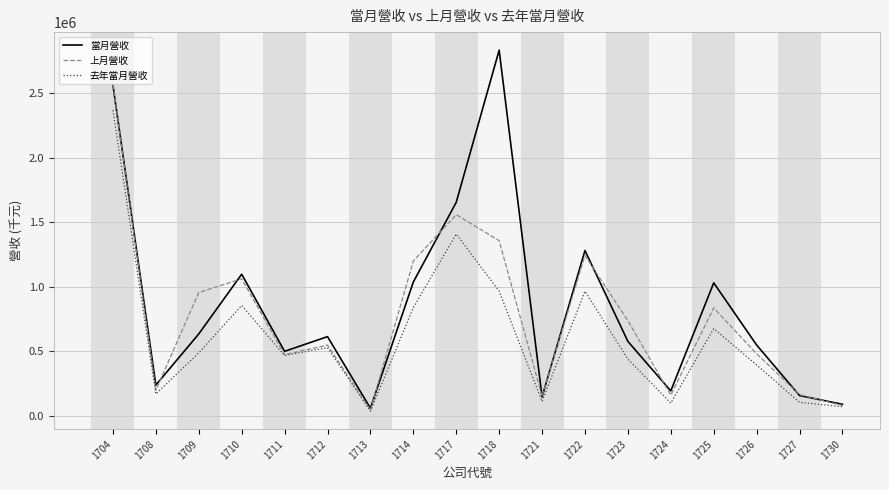

What is the highest value of the 上月營收 series?

2564232